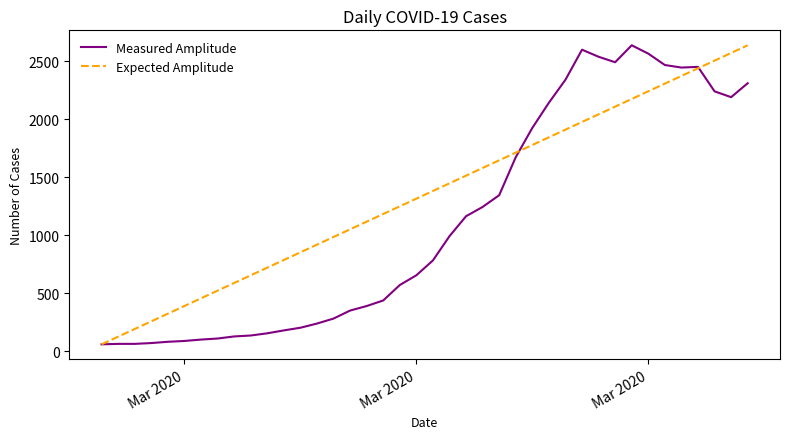

What is the highest value of the Expected Amplitude series?

2638.0